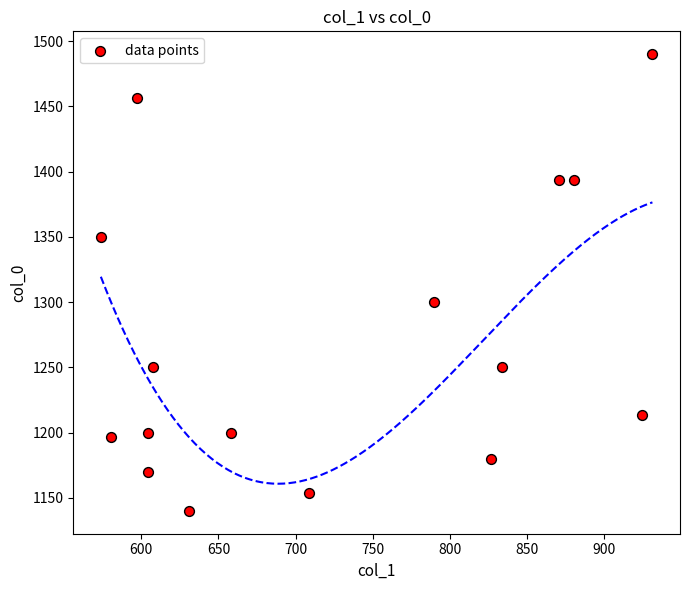

What is the range of Y values (max minus min)?

350.0